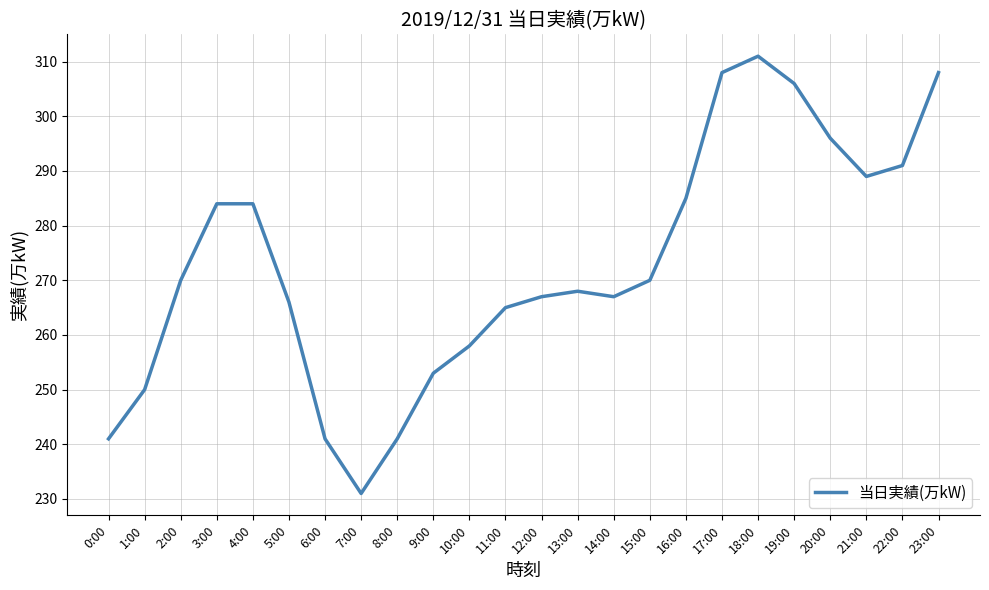

The chart shows a value of 100 at 12:00. True or false?

False